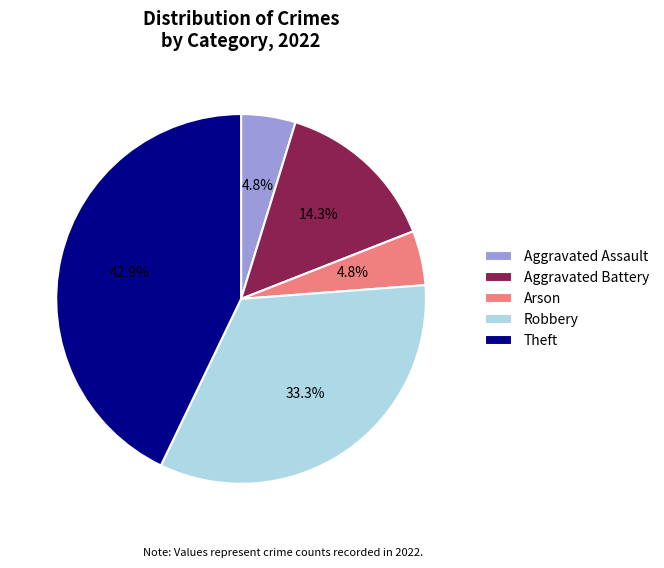

How many slices are in this pie chart?

5